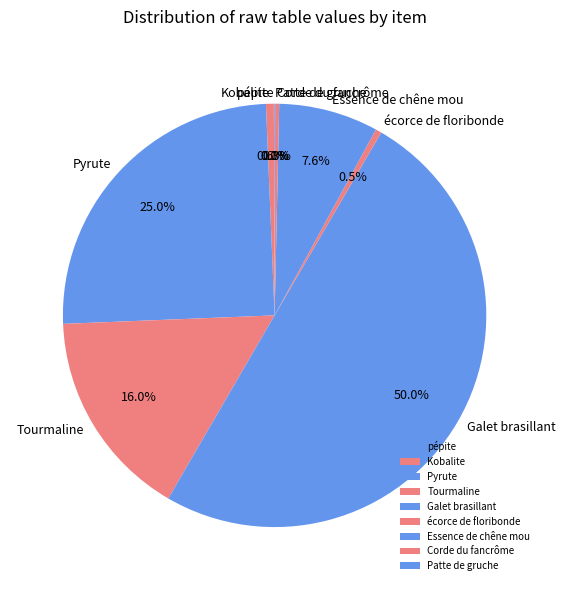

What percentage do écorce de floribonde and Essence de chêne mou together represent?

8.1%